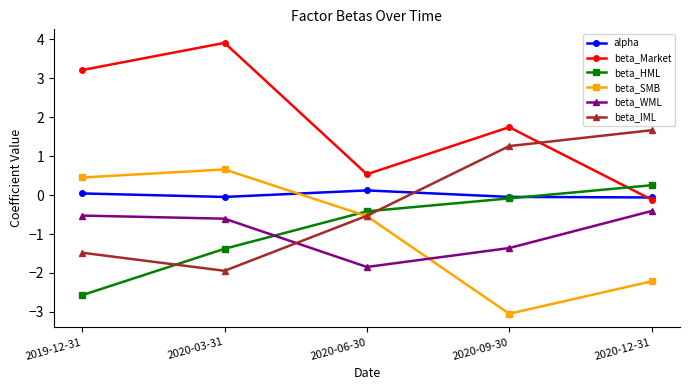

Which series has the largest range (max minus min)?

beta_Market